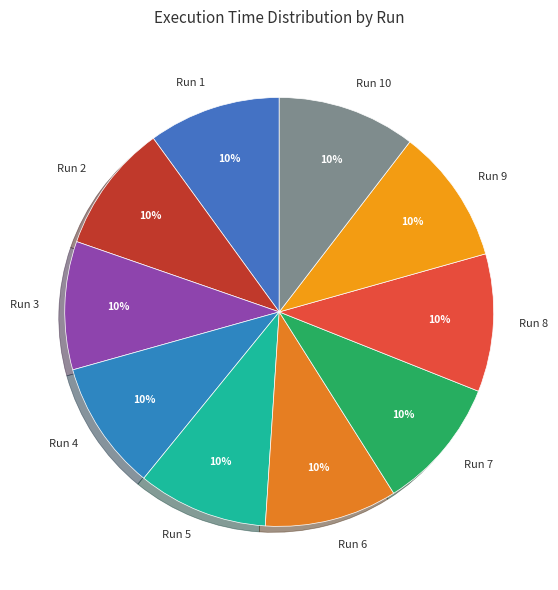

What is the ratio of the value at Run 1 to the value at Run 5?

1.0